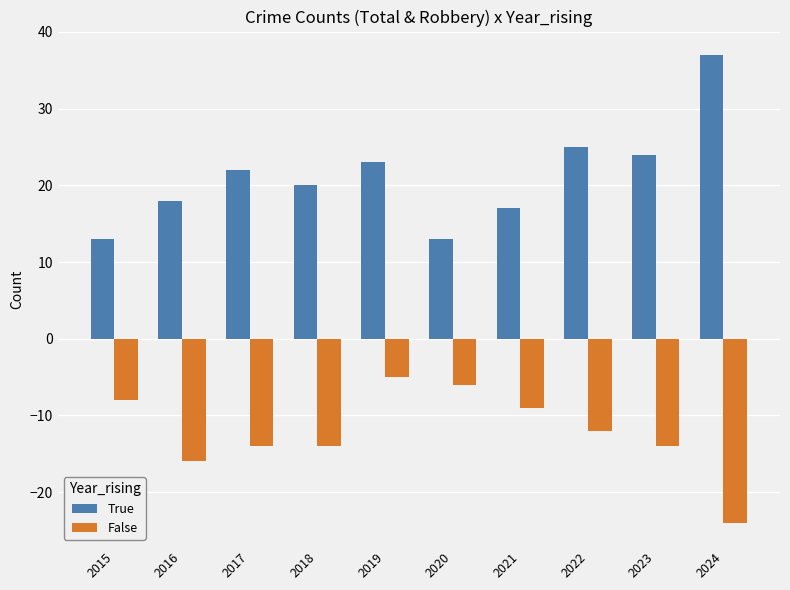

Is it true that True equals 25 at 2022?

True